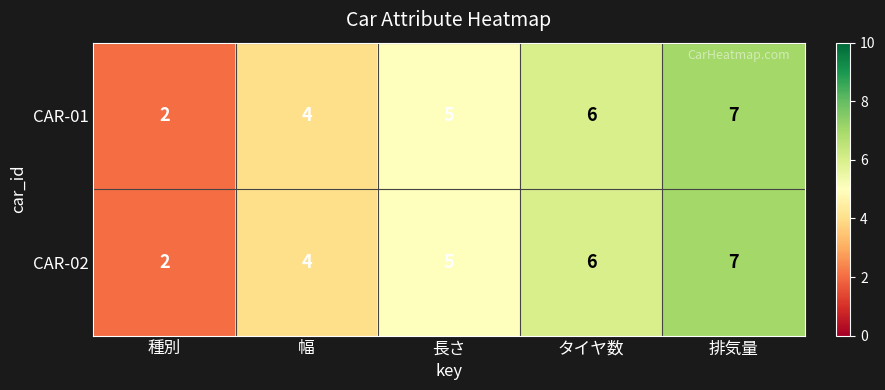

What is the difference between the maximum and minimum values in the CAR-01 series?

5